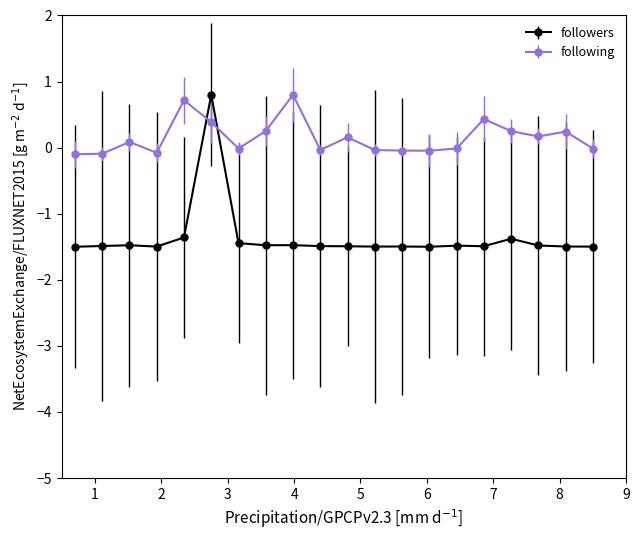

What is the average value of the followers series?

-1.4